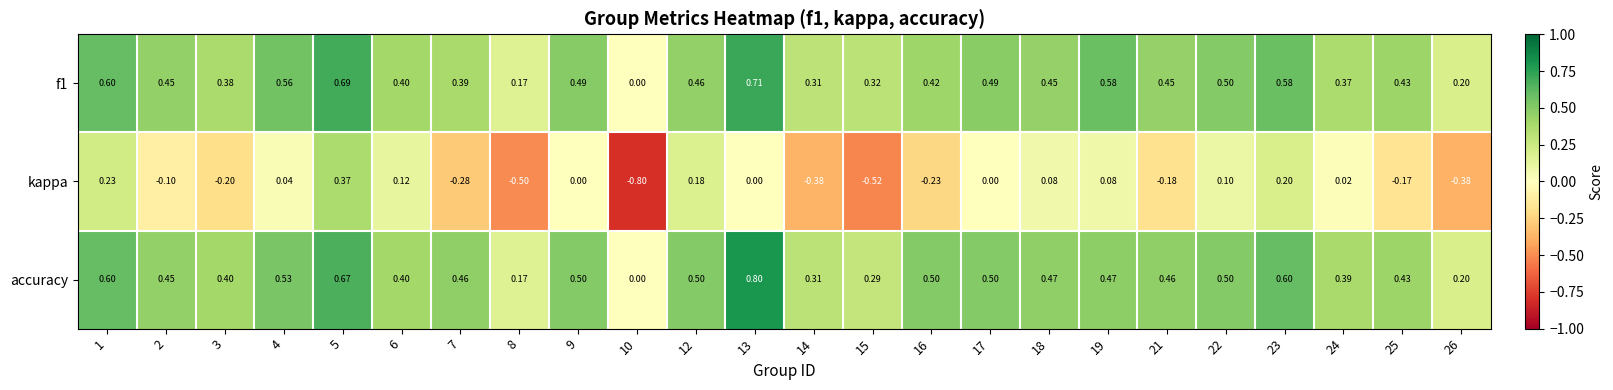

Is the value of f1 at 22 greater than the value of accuracy at 14?

Yes